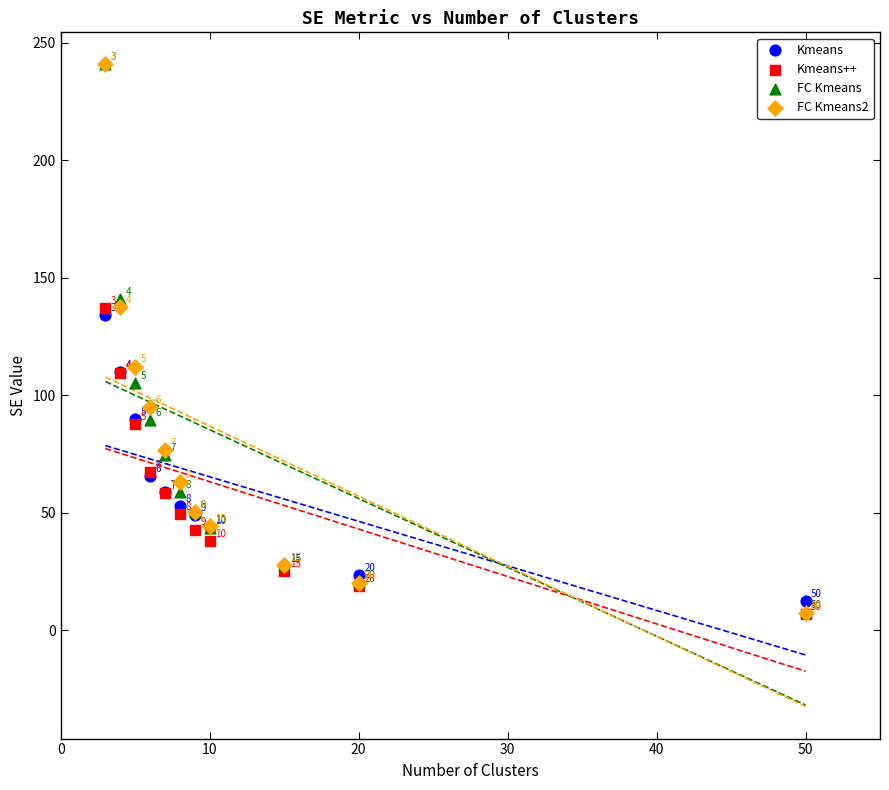

In the Kmeans++ series, what Y value is closest to 71?

67.2